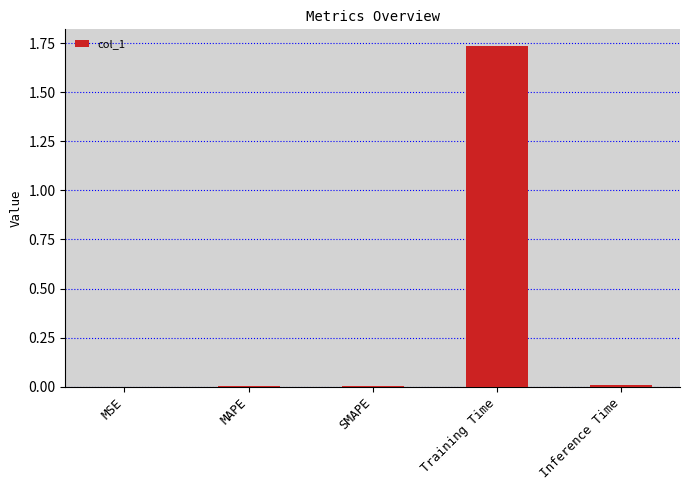

Which label corresponds to the largest value in the chart?

Training Time